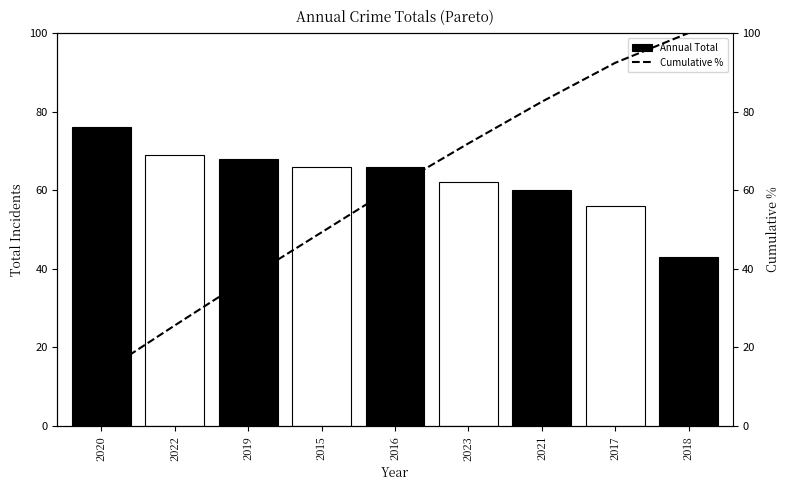

The Annual Total series shows 94 at 2016. True or false?

False